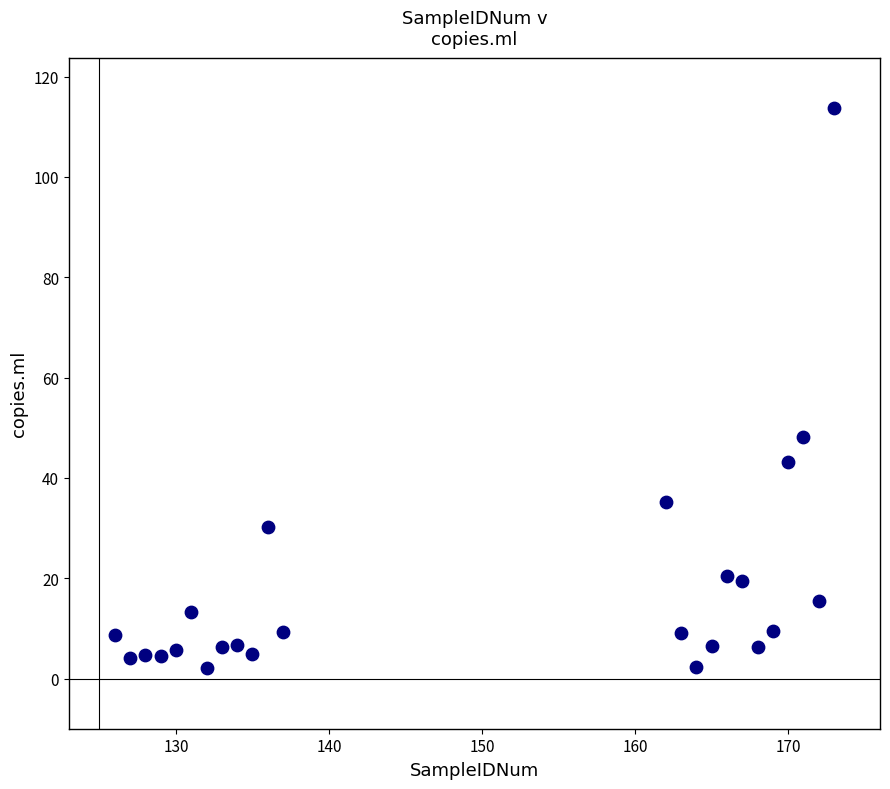

What is the range of X values (max minus min)?

47.0